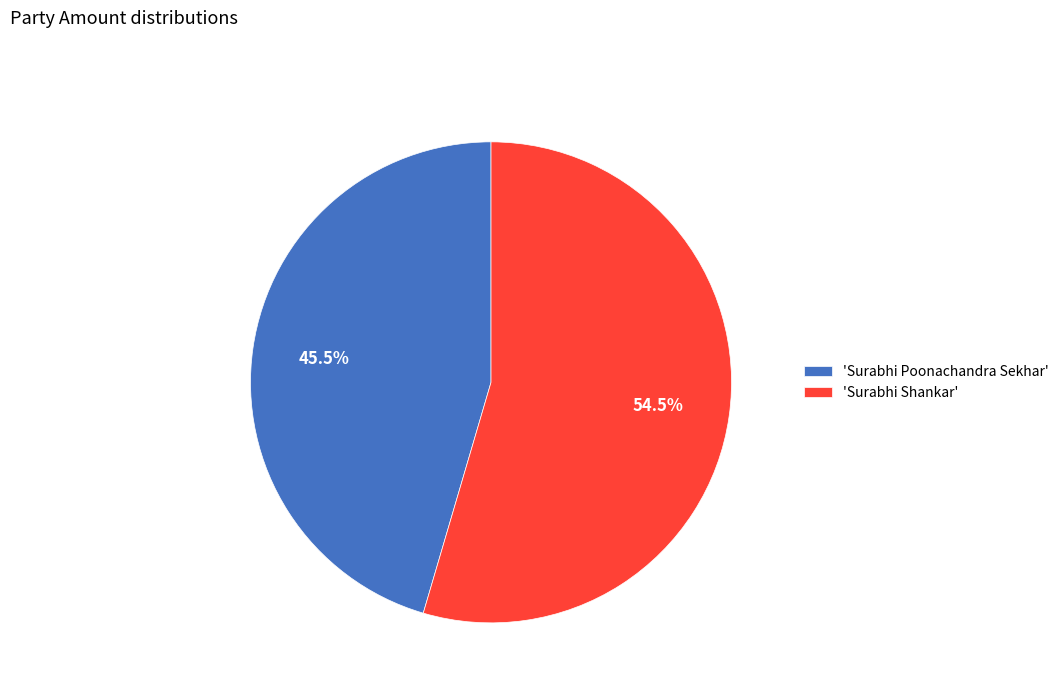

What is the majority slice?

'Surabhi Shankar'